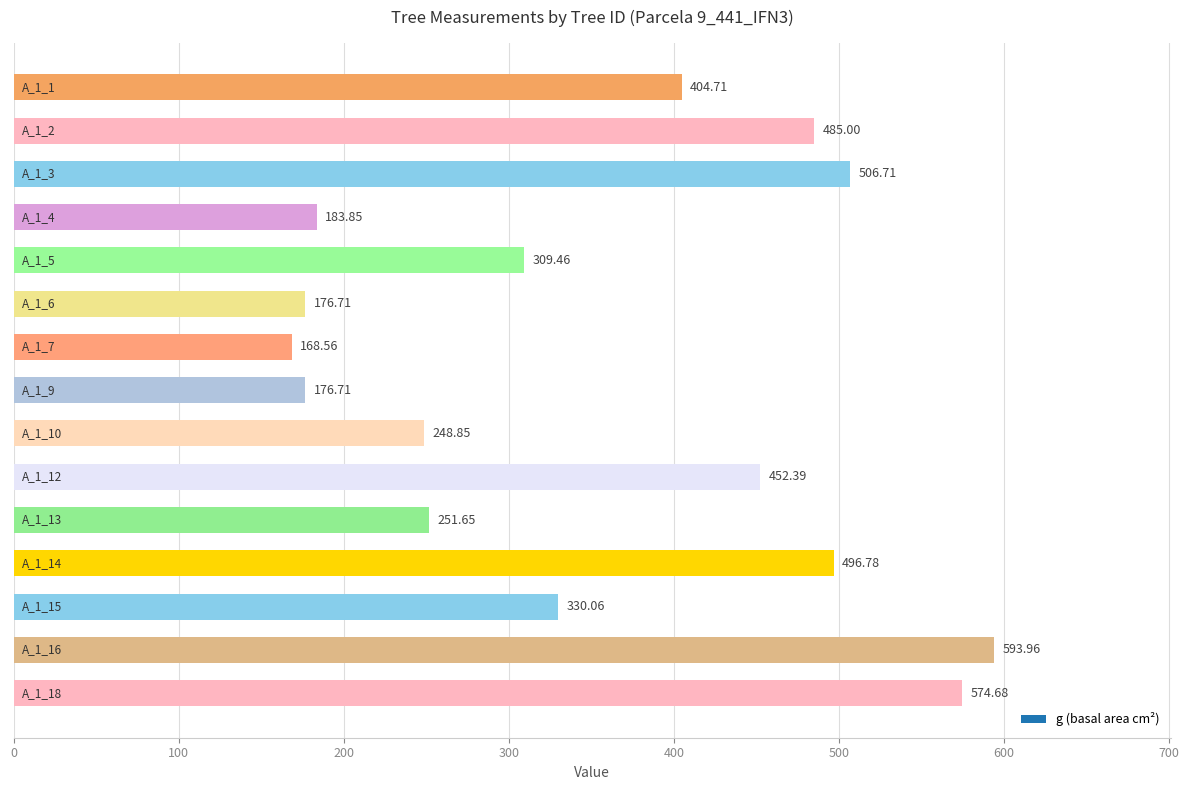

What is the difference between the second highest and second lowest values?

398.0